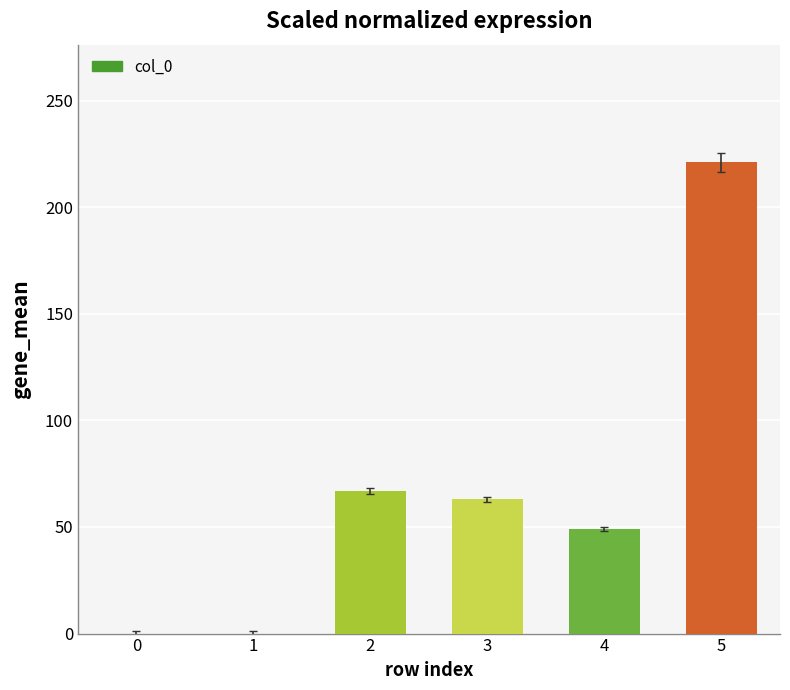

What is the ratio of the value at 2 to the value at 3?

1.1